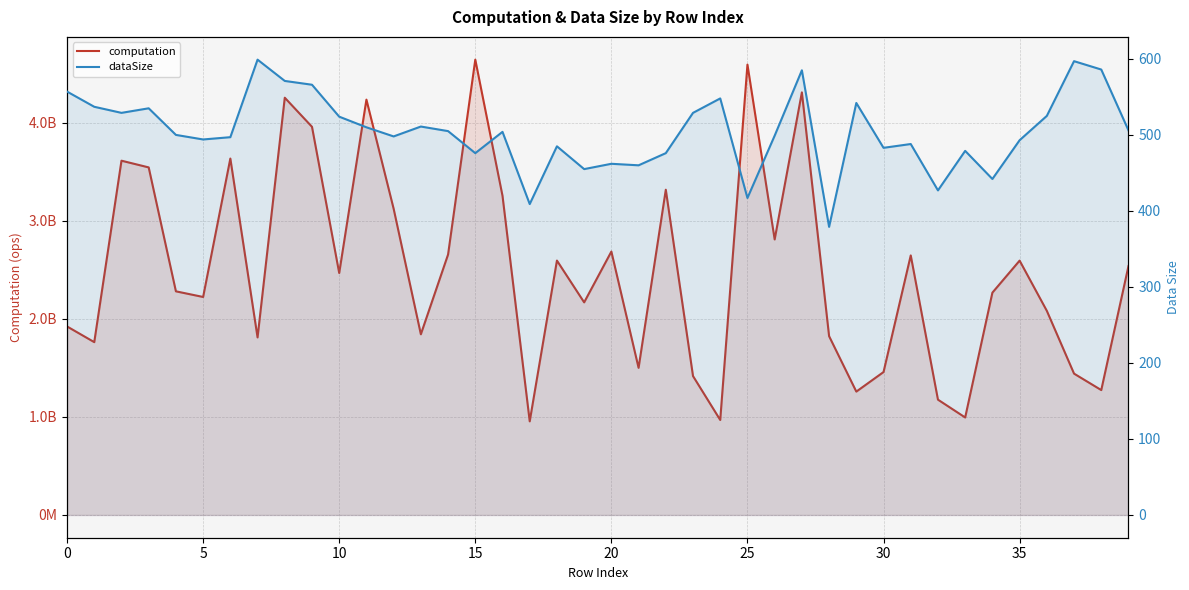

What is the difference between the maximum and minimum values in the computation series?

3687313313.2